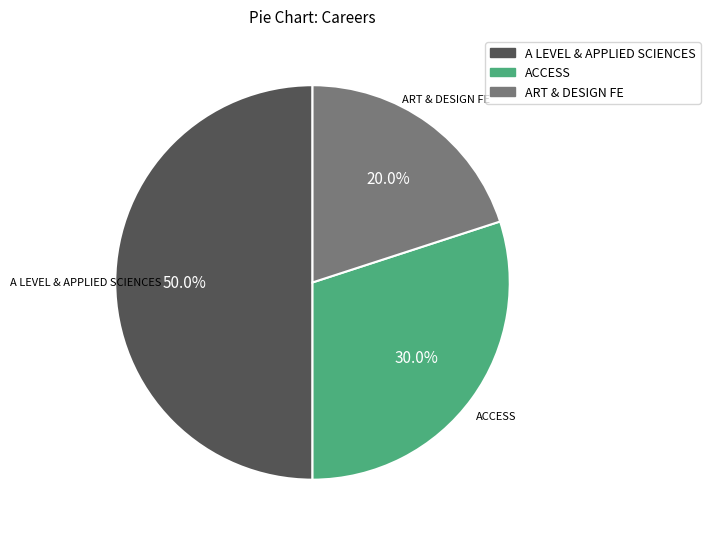

How many segments does this pie chart have?

3